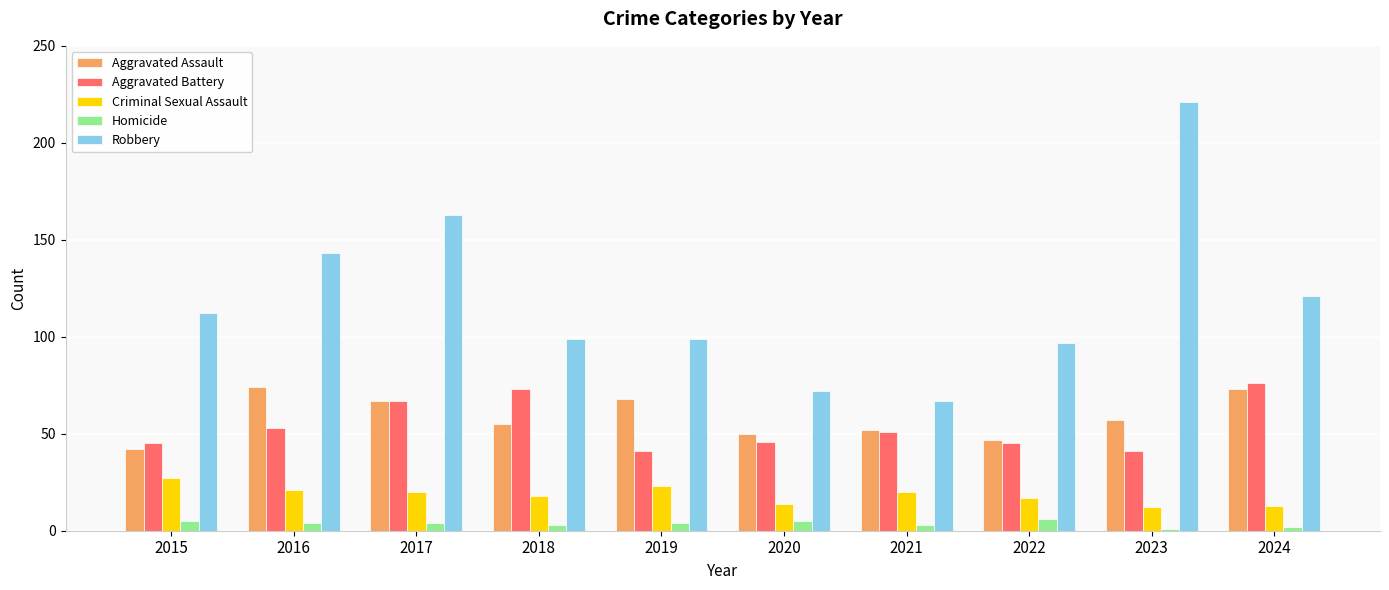

What is the sum of all Aggravated Battery values?

538